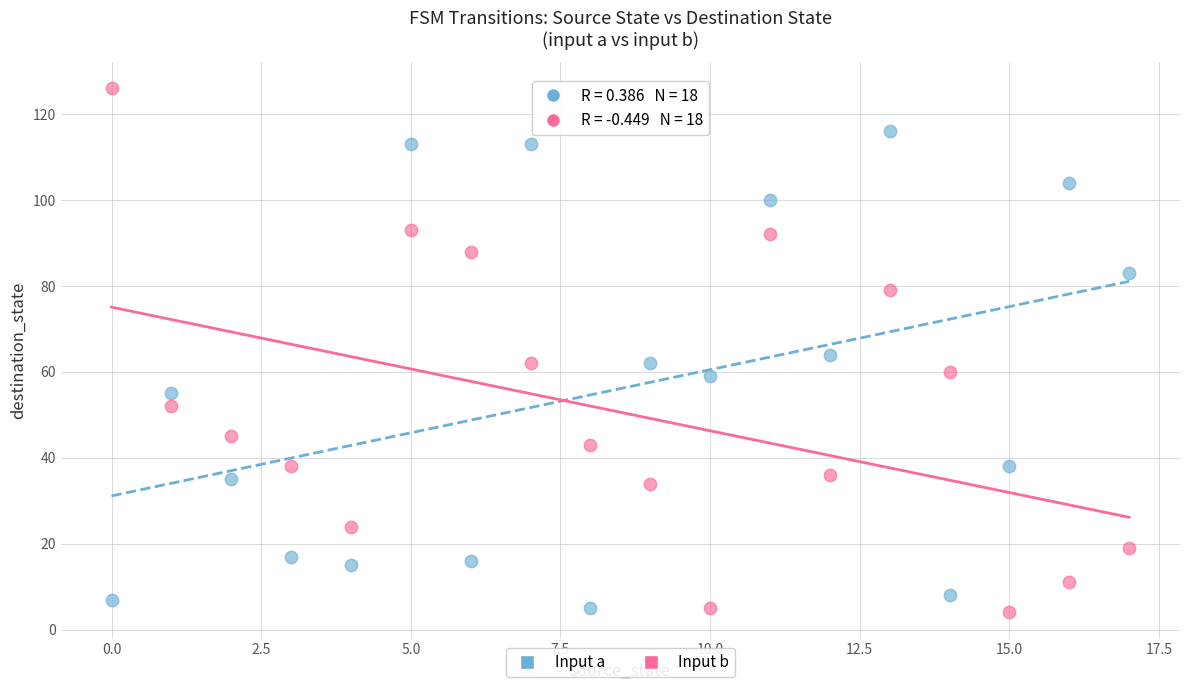

Which series has the widest spread of Y values?

Input b